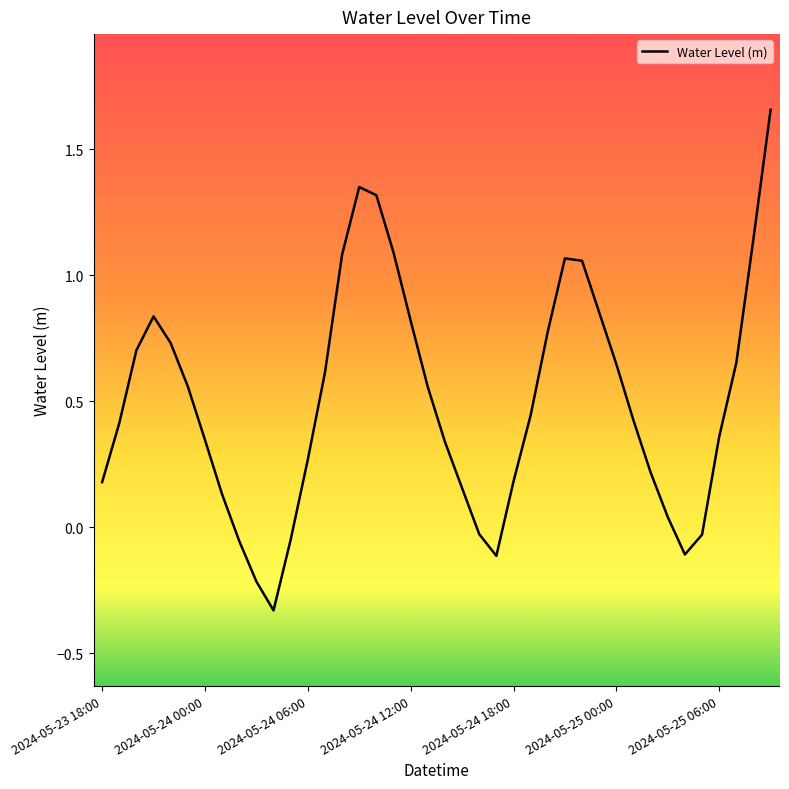

What is the difference between the maximum and minimum values?

2.0